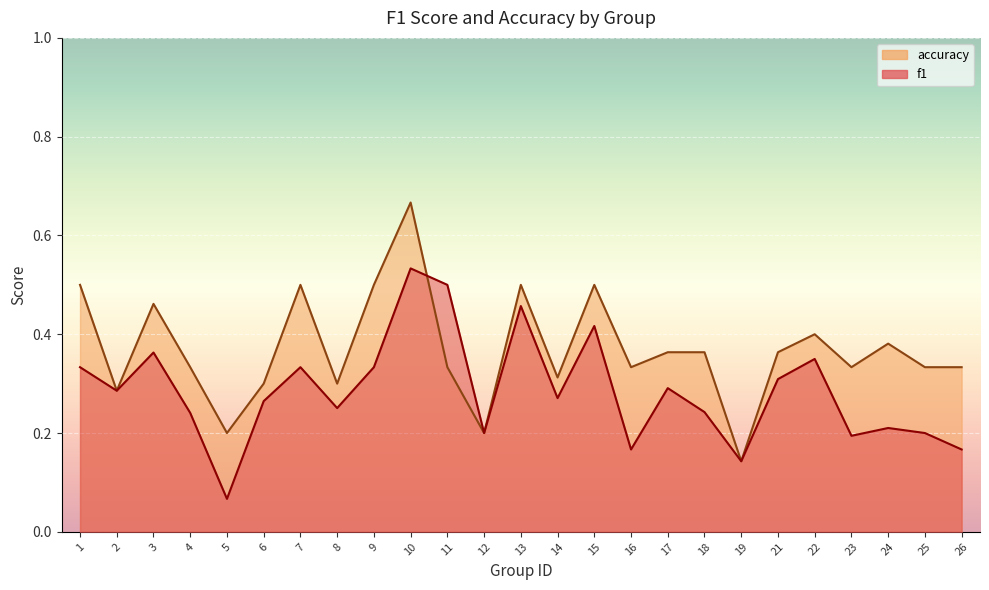

What is the value of the accuracy point at the 2nd from the left?

0.3